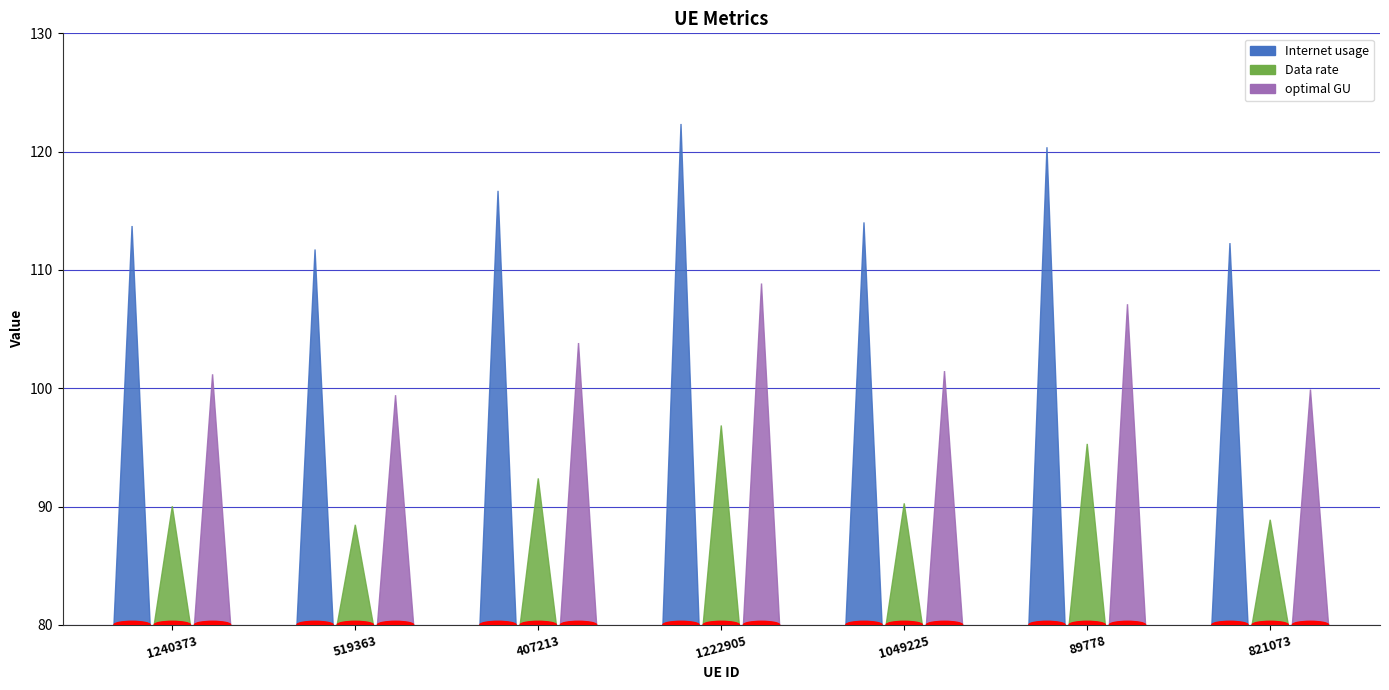

What is the value of the Data rate bar at the 3rd from the left?

92.4